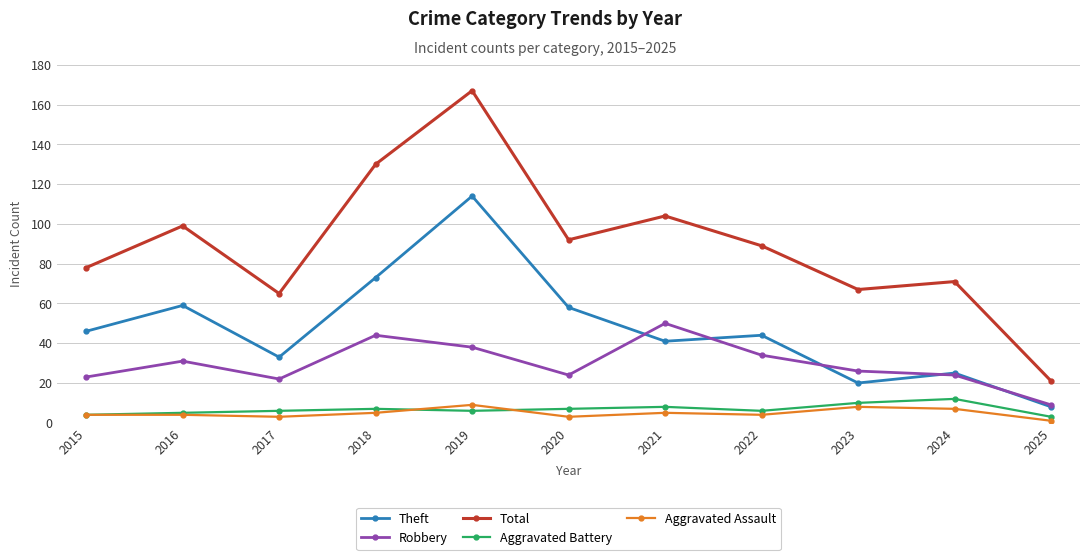

What is the value of the Total point at the 2nd from the left?

99